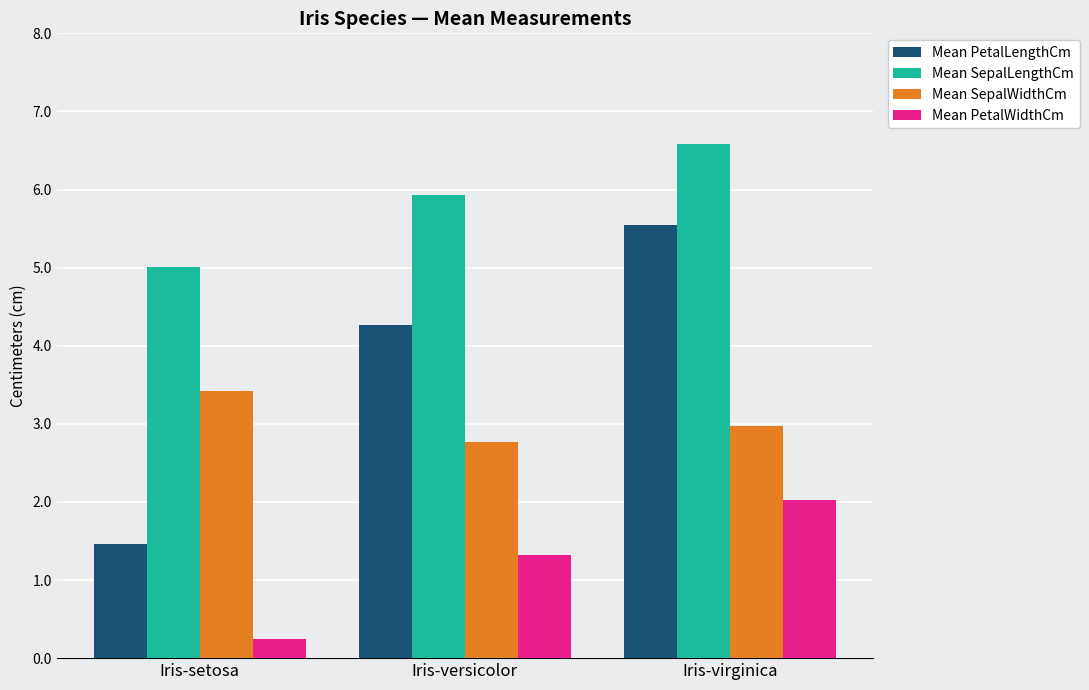

Is the value of Mean PetalLengthCm at Iris-virginica greater than the value of Mean SepalLengthCm at Iris-setosa?

Yes